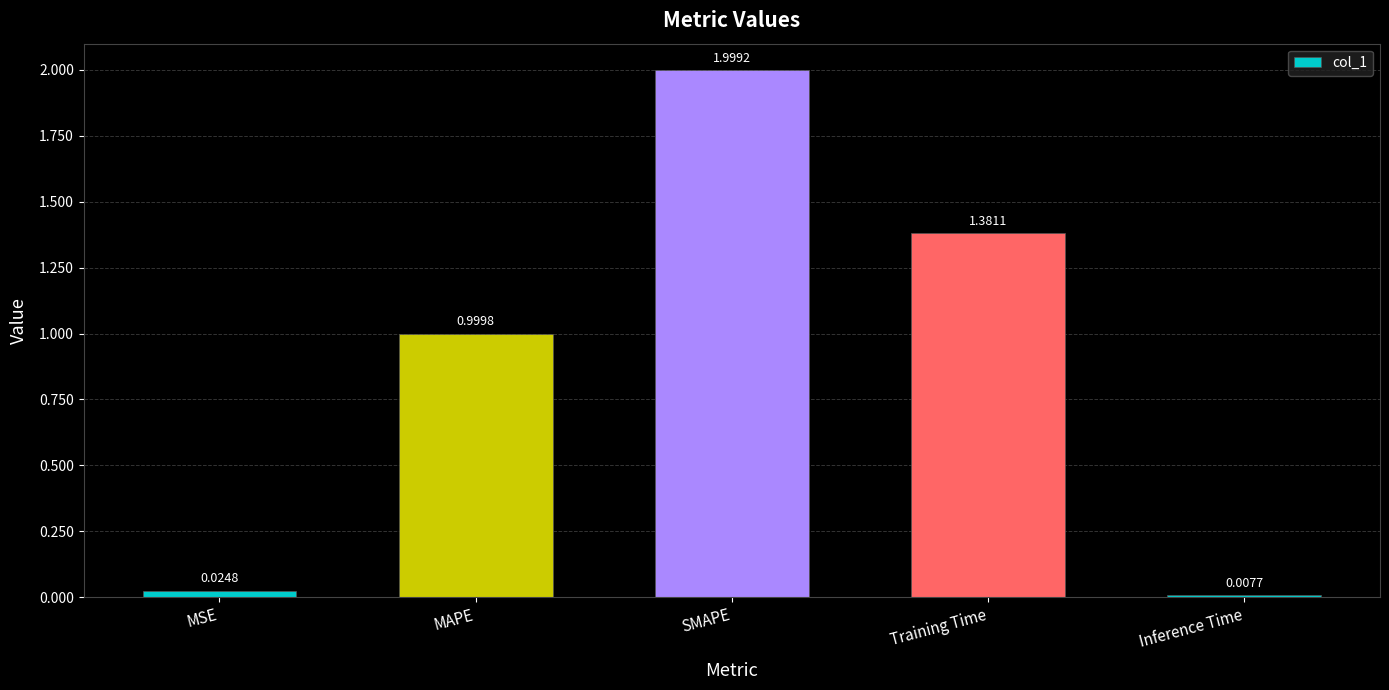

Which label corresponds to the smallest value in the chart?

Inference Time